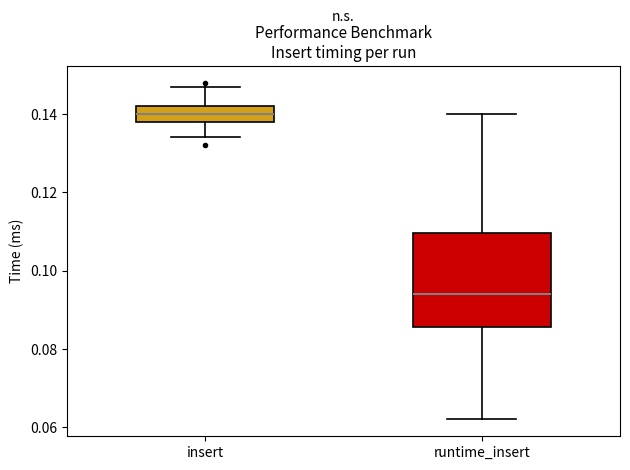

Reading left to right, read every box against the y-axis: the position of its median line, the range the box covers, and the ends of its whiskers. The values are not printed on the chart, so give them approximately, as read against the axis.

insert: median 0.140, box 0.138 to 0.142, whiskers 0.134 to 0.148
runtime_insert: median 0.094, box 0.086 to 0.110, whiskers 0.062 to 0.140